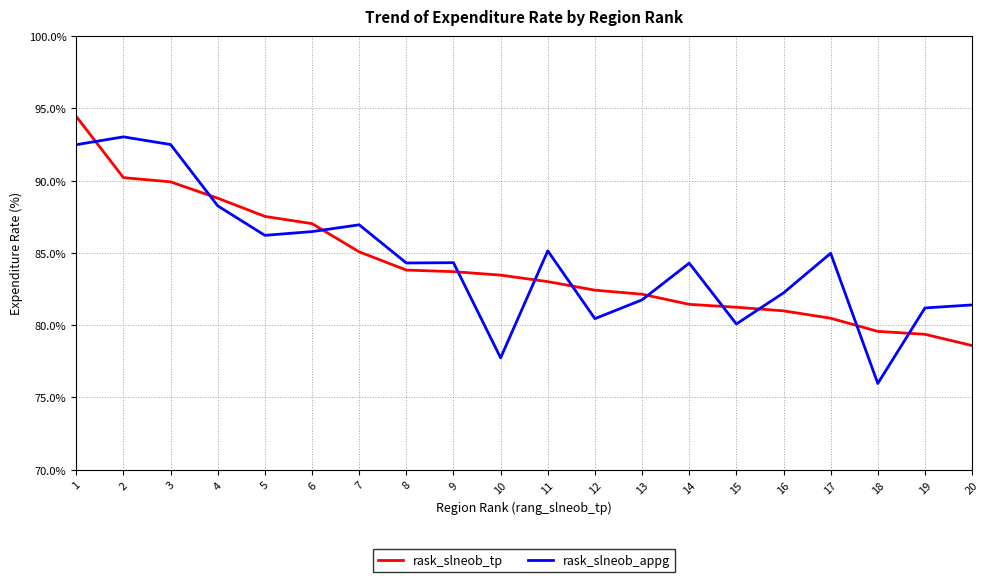

Which series ends up on top after the final intersection of rask_slneob_tp and rask_slneob_appg?

rask_slneob_appg